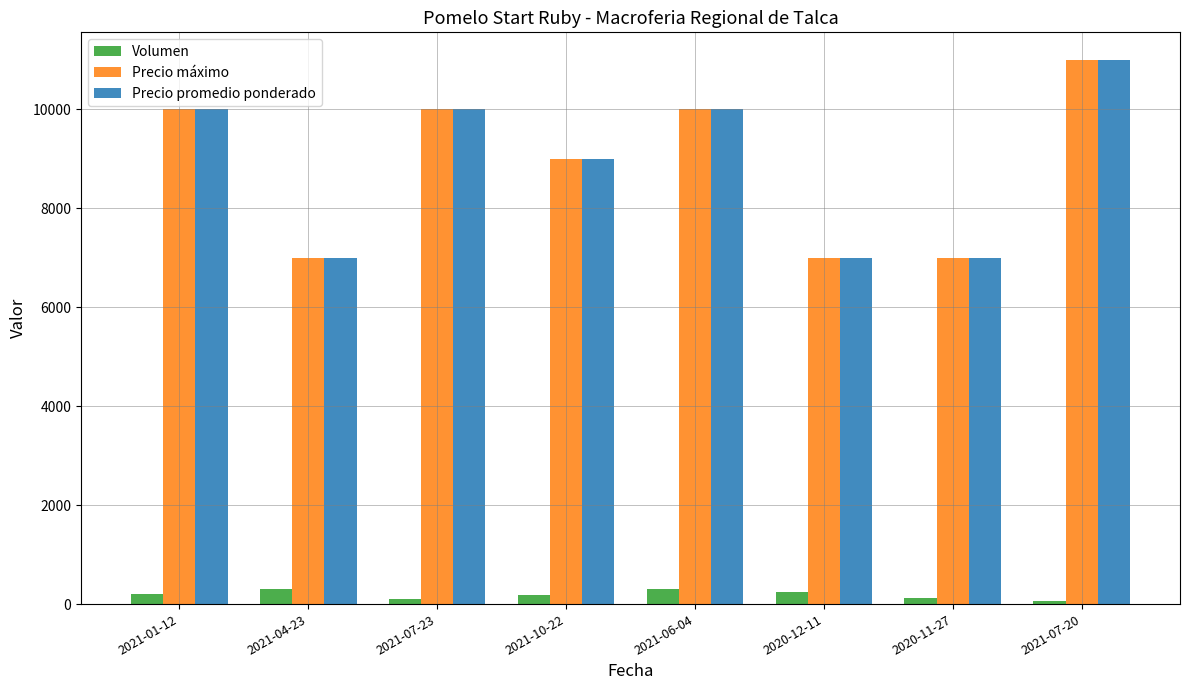

How many groups of bars are there?

8